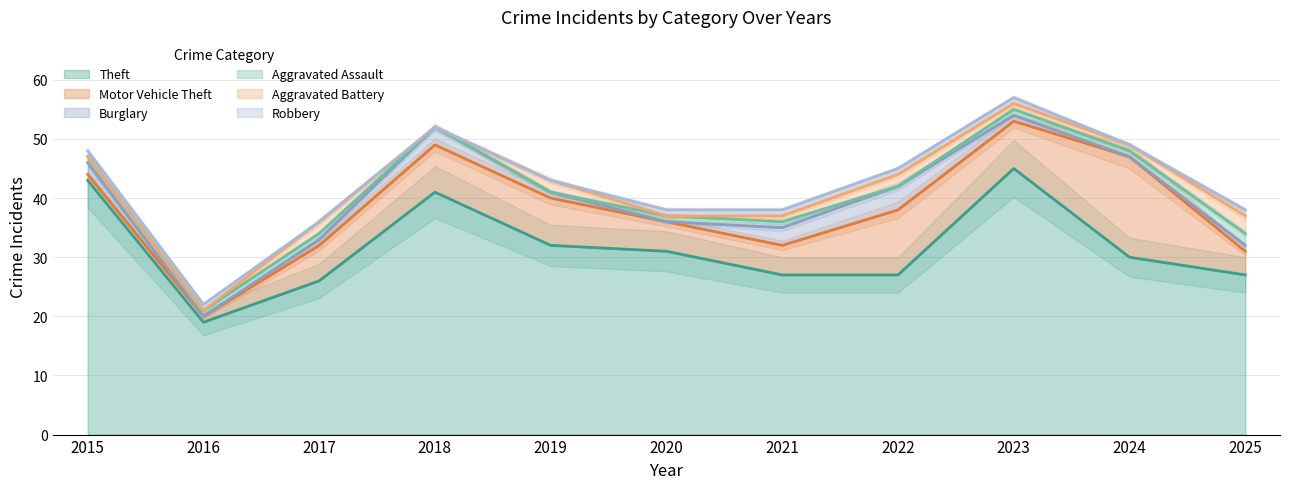

At which label is Aggravated Battery closest to 1?

2021